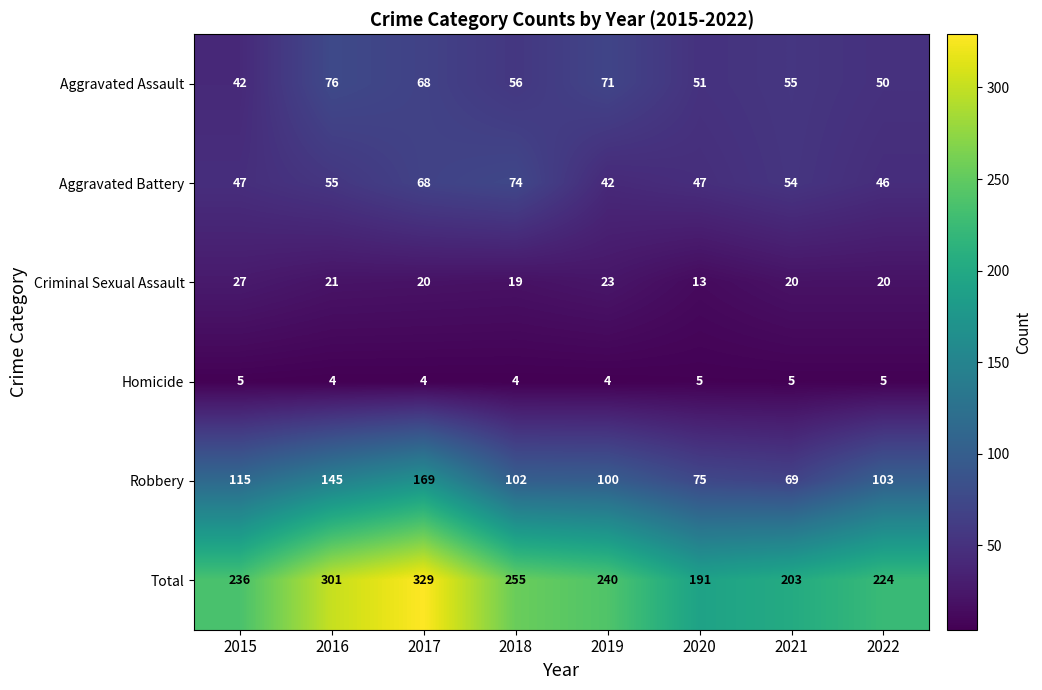

The Aggravated Battery series shows 80 at 2022. True or false?

False